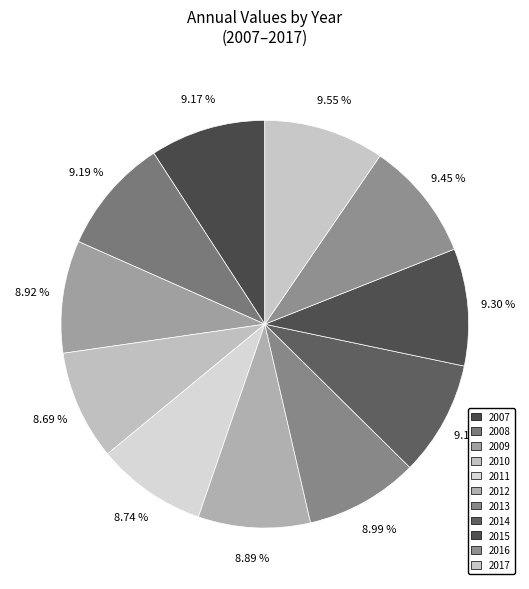

Count the number of slices in the pie.

11